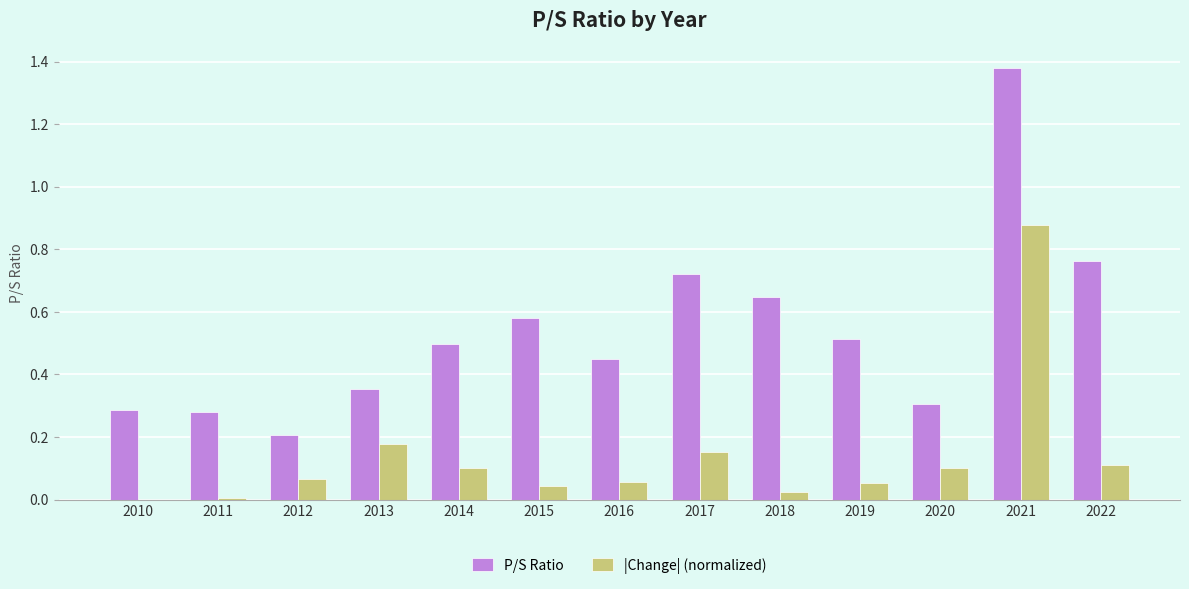

What is the sum of all |Change| (normalized) values?

1.8